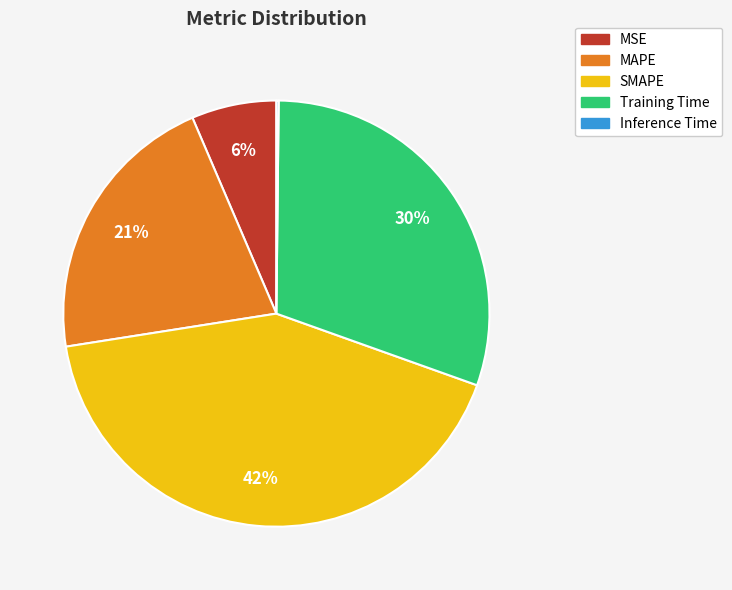

Is it true that MSE is 6% of the pie?

True